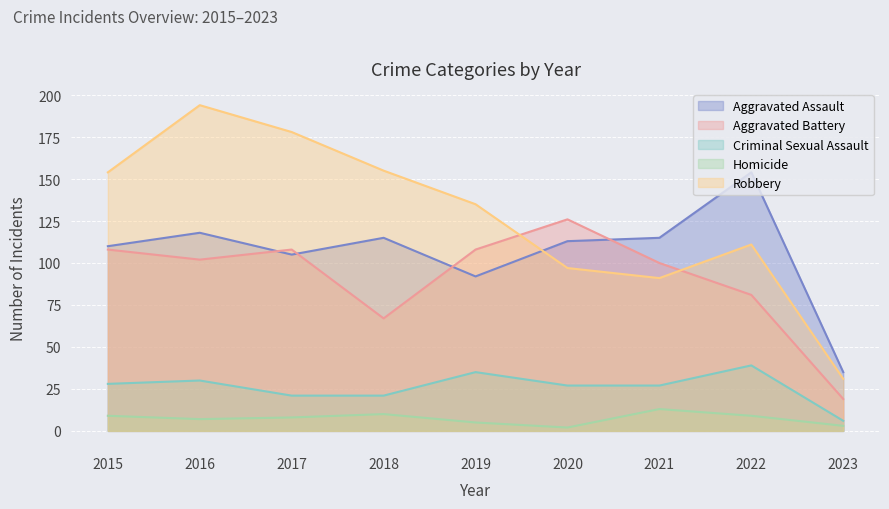

Is the value of Homicide at 2023 greater than the value of Criminal Sexual Assault at 2019?

No